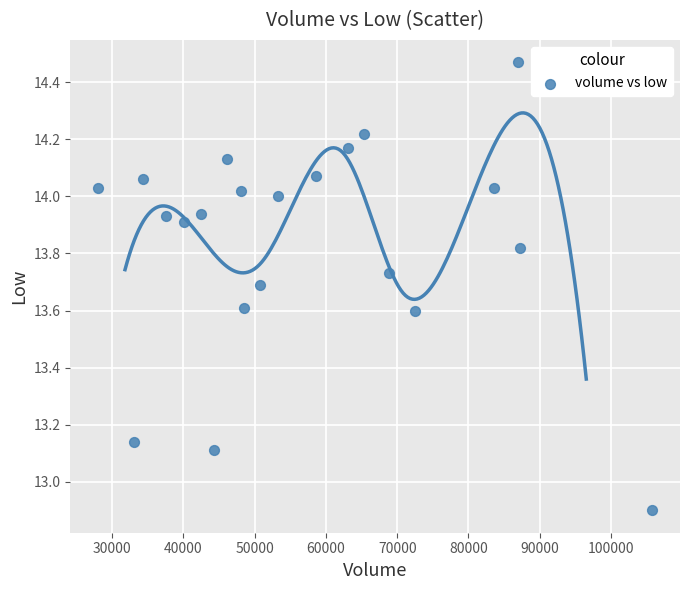

What is the range of X values (max minus min)?

77777.2